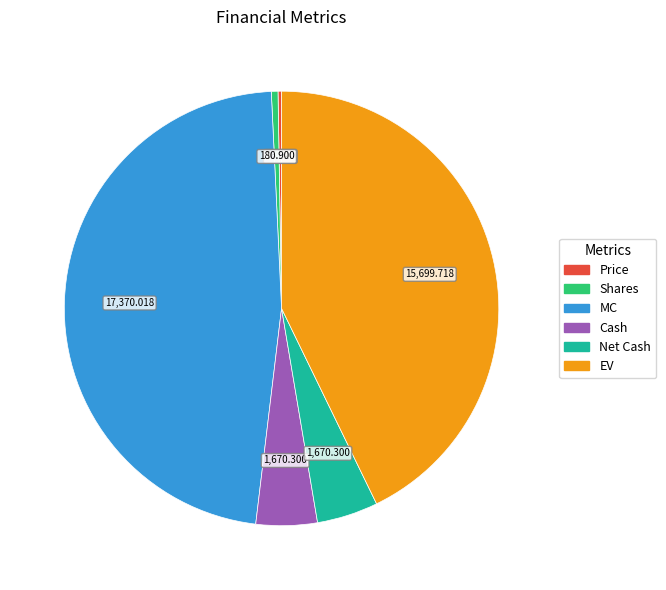

Which has a higher value, Net Cash or EV?

EV